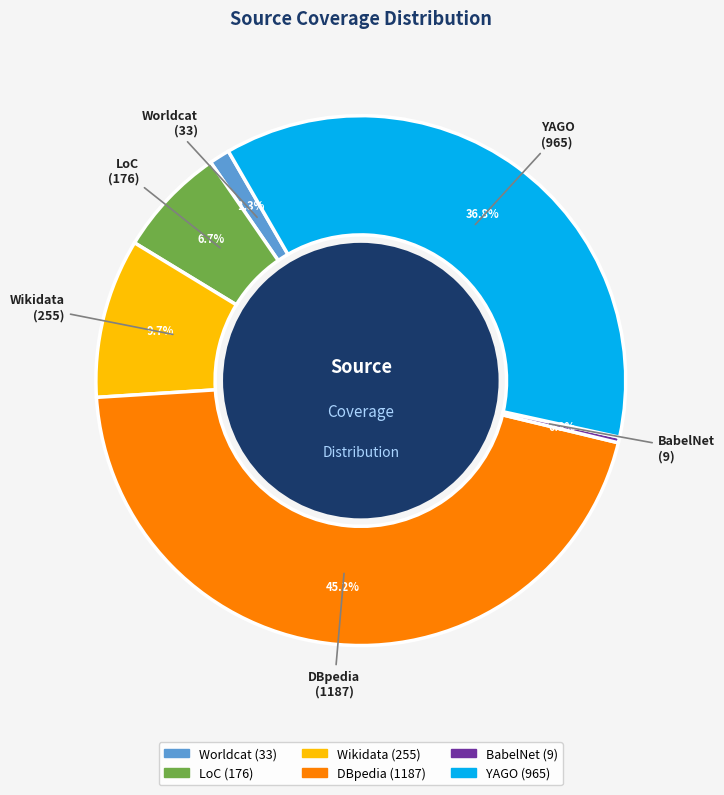

How many slices are in this pie chart?

6